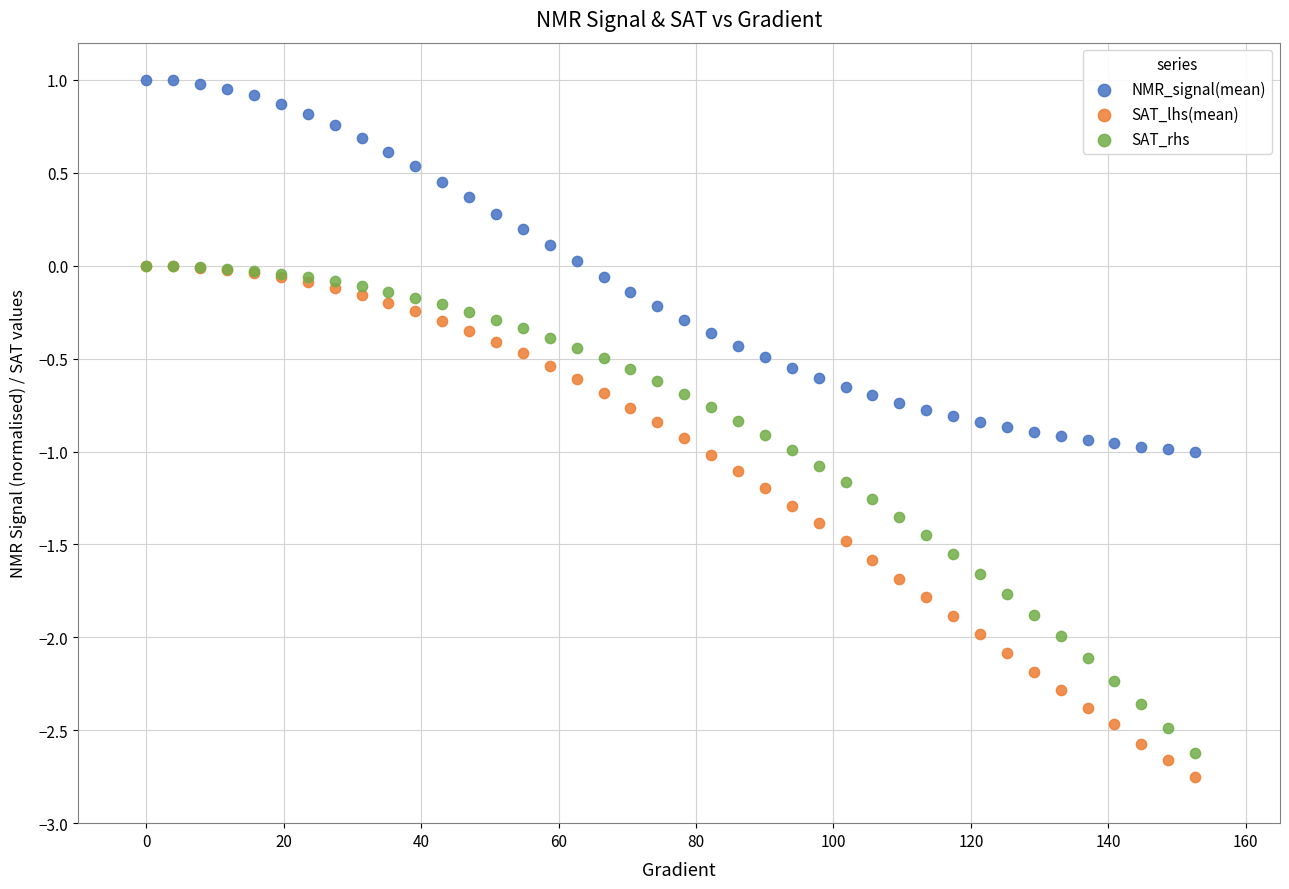

What are all the series names shown in the legend?

NMR_signal(mean), SAT_lhs(mean), SAT_rhs